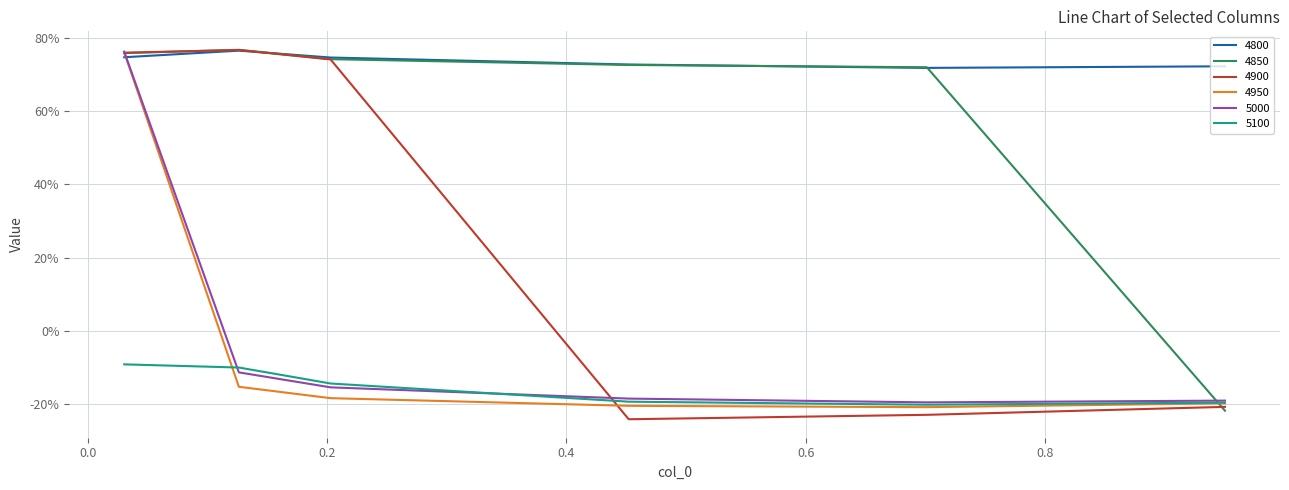

Is this an area chart (filled region under the line)?

No